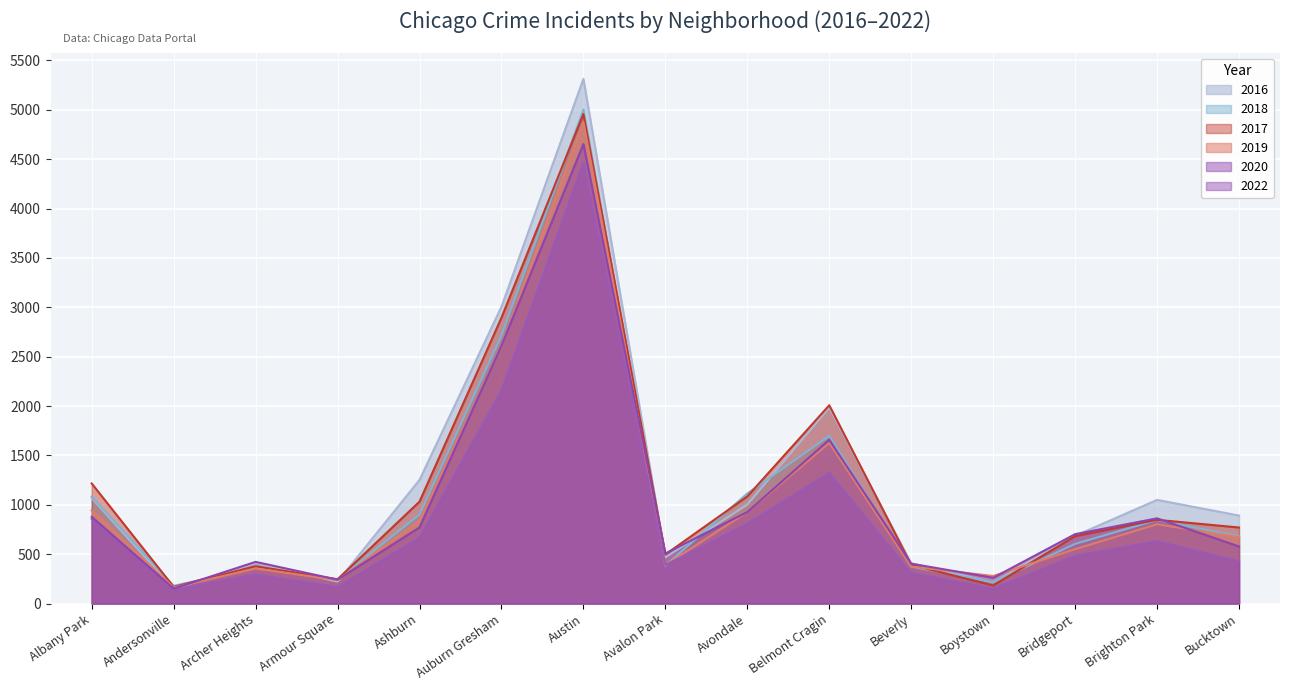

Reading left to right, what are all the values shown in this chart?

2019: 943	163	355	237	838	2605	4877	390	927	1627	375	279	551	803	672
2017: 1216	169	377	246	1032	2895	4957	497	1085	2008	392	183	683	848	770
2020: 857	143	296	168	669	2158	4467	390	810	1323	310	152	483	632	428
2022: 878	152	422	242	771	2610	4653	507	927	1659	404	261	703	863	578
2016: 1069	148	408	222	1252	3006	5313	467	1002	1984	408	214	686	1050	891
2018: 1084	179	366	242	901	2714	5003	384	1115	1698	374	218	604	846	680